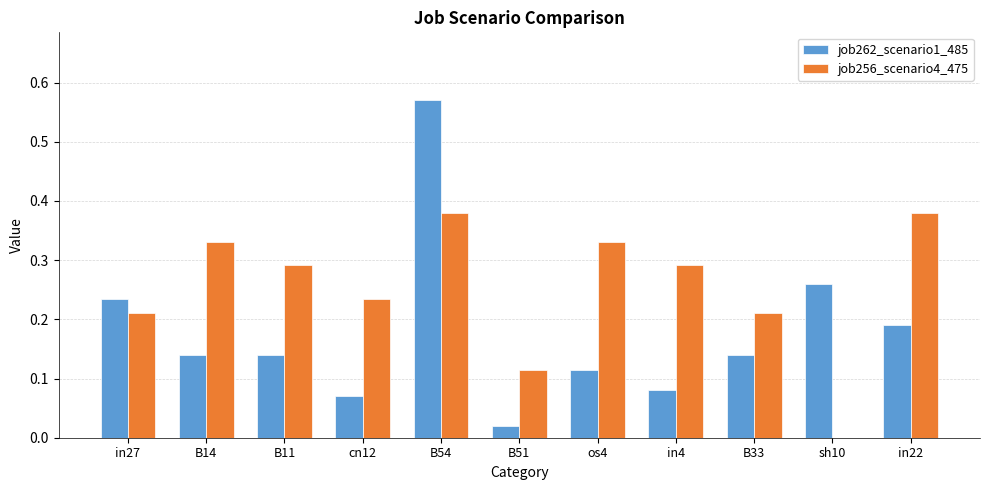

Which series changed the most between B11 and sh10?

job256_scenario4_475